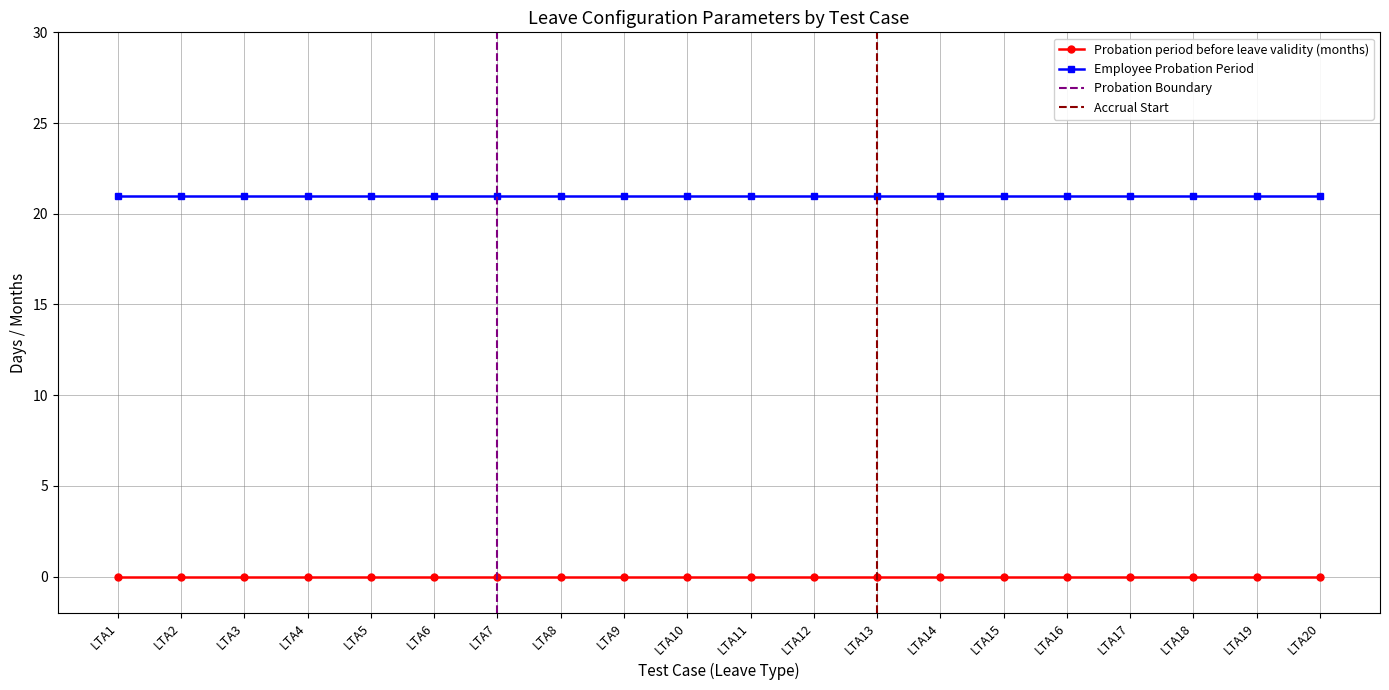

Between LTA13 and LTA20, which is larger?

LTA13